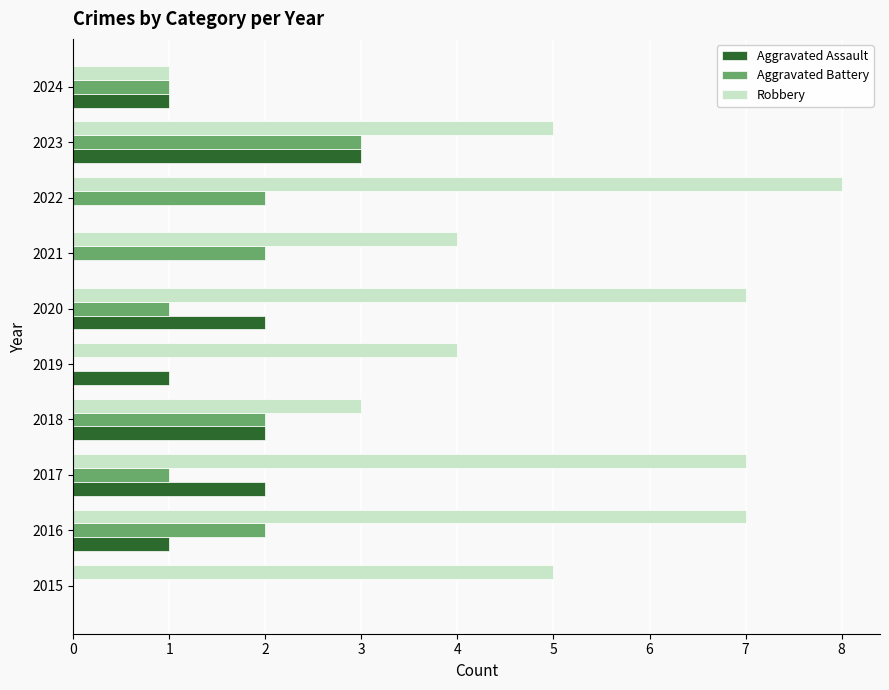

What value does the Aggravated Battery series have at 2023?

3